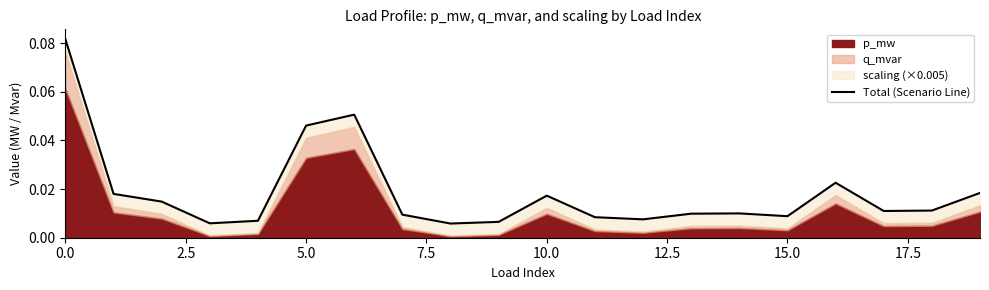

The chart shows a value of 0.0 at 17. True or false?

True